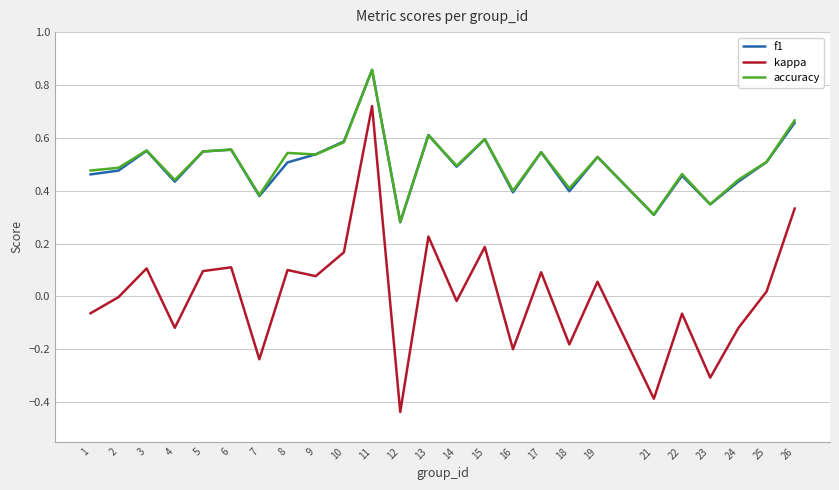

Is it true that kappa equals 0.1 at 9?

True